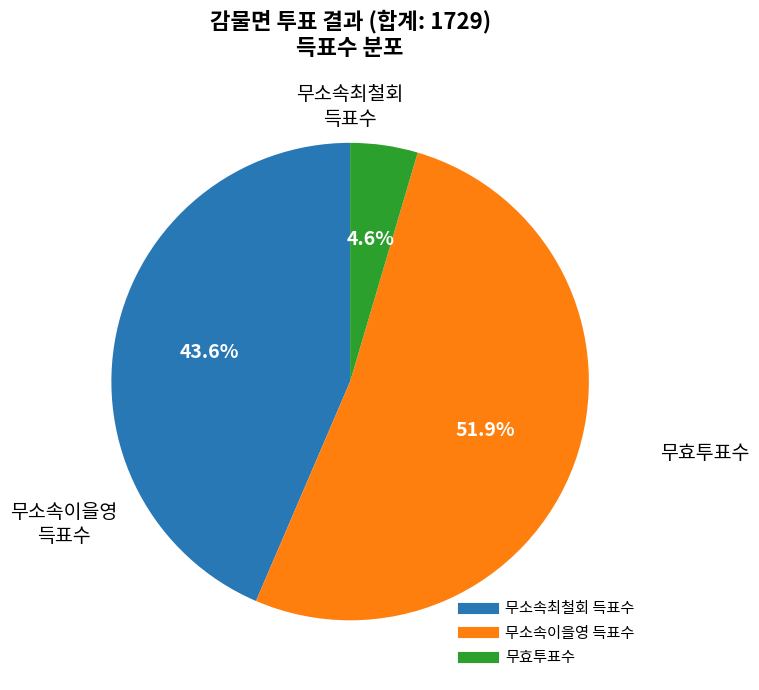

True or false: 무소속이을영 득표수 accounts for 63% of the total.

False